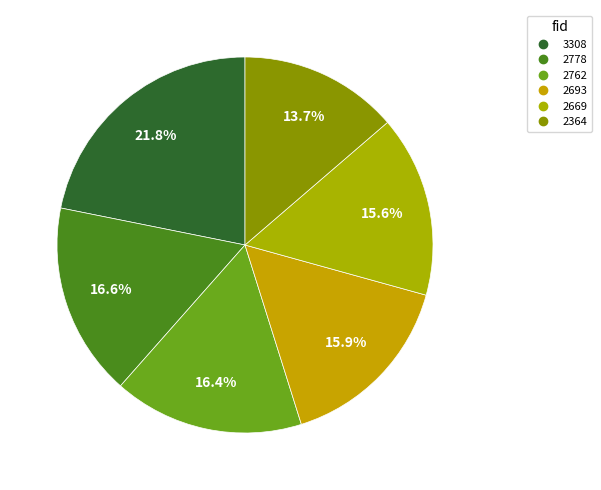

What is the ratio of the value at 2669 to the value at 2762?

1.0